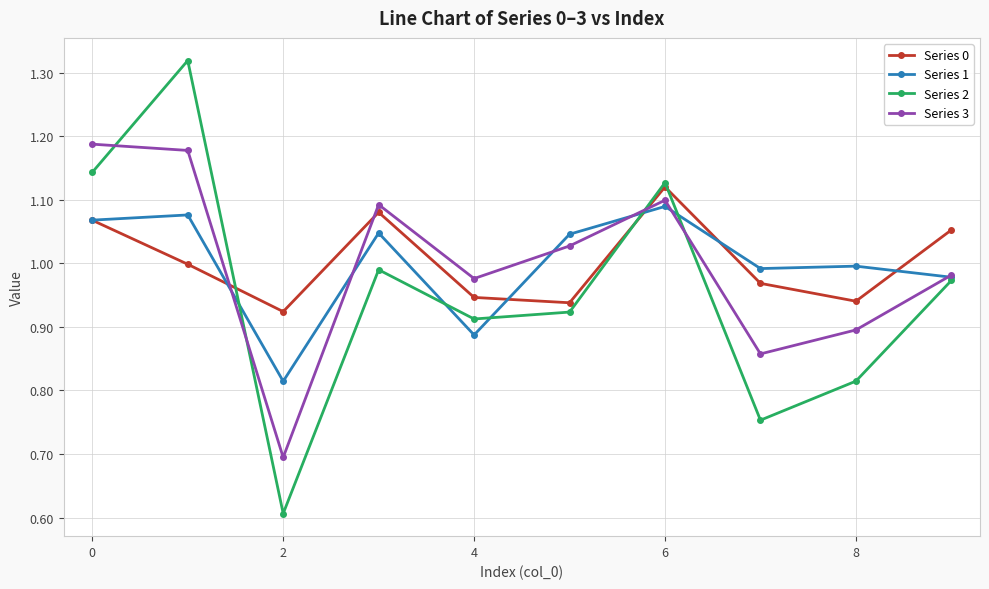

How many intersections are there between Series 2 and Series 0?

3